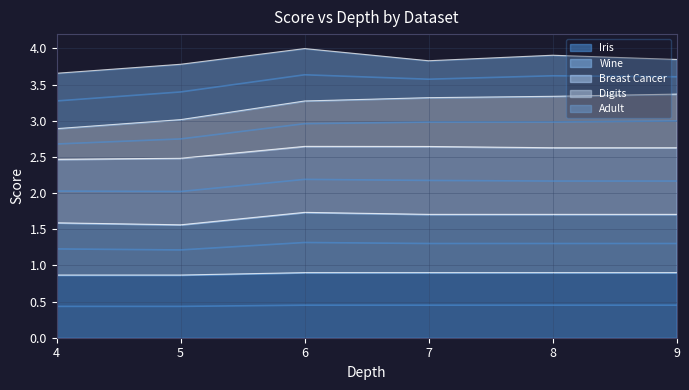

In Wine, how many points are higher than both neighbors (excluding endpoints)?

1